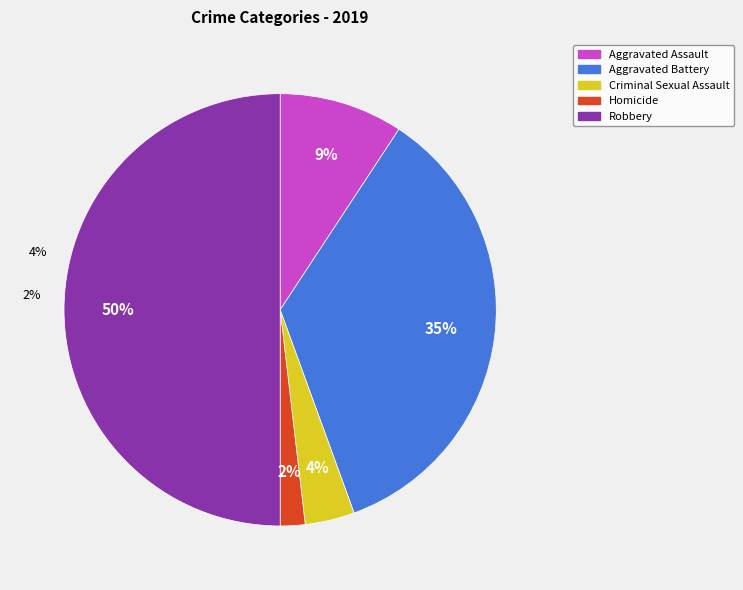

What is the smallest slice in the pie chart?

Homicide